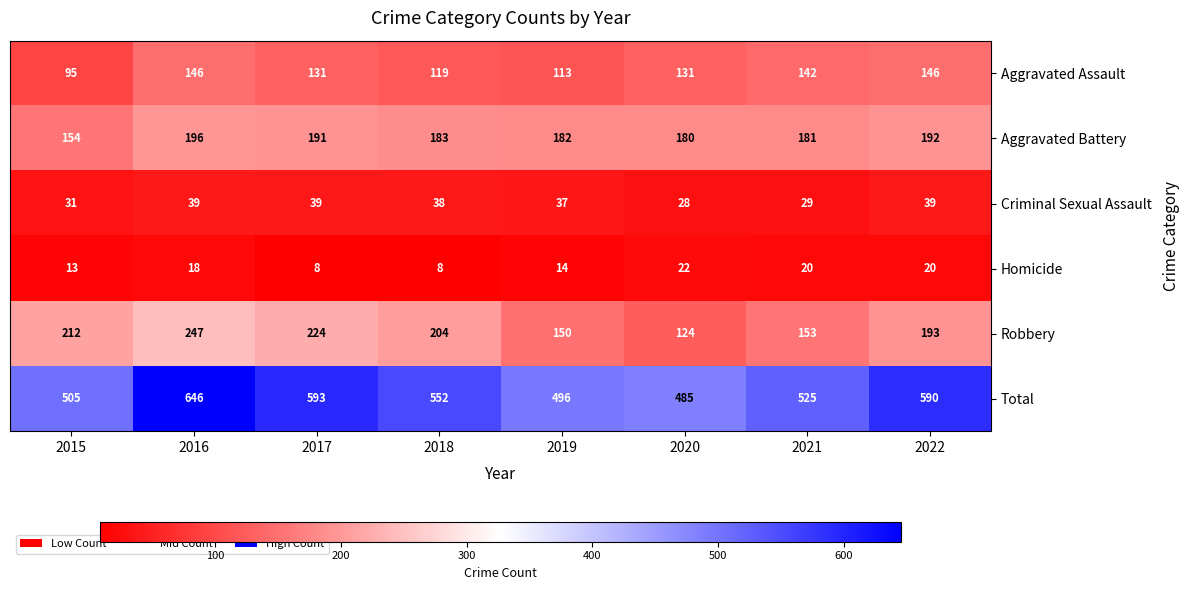

Rank the series by their maximum value, from lowest to highest.

Homicide, Criminal Sexual Assault, Aggravated Assault, Aggravated Battery, Robbery, Total